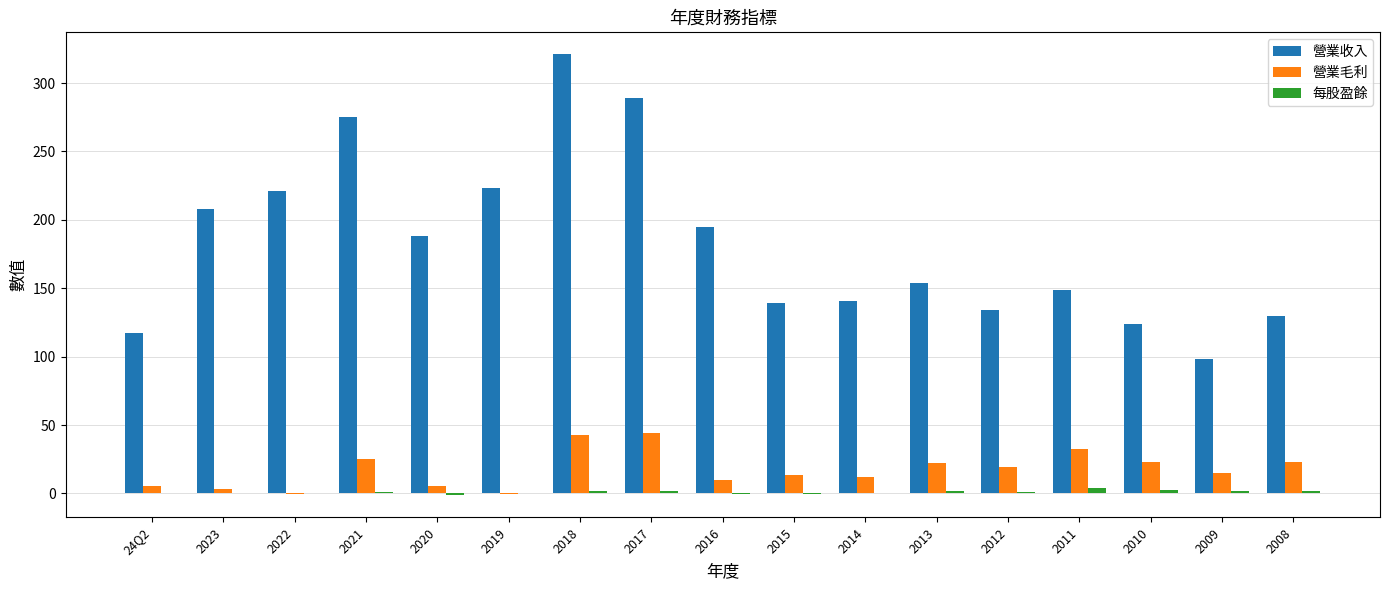

Which series has the largest total across all categories?

營業收入